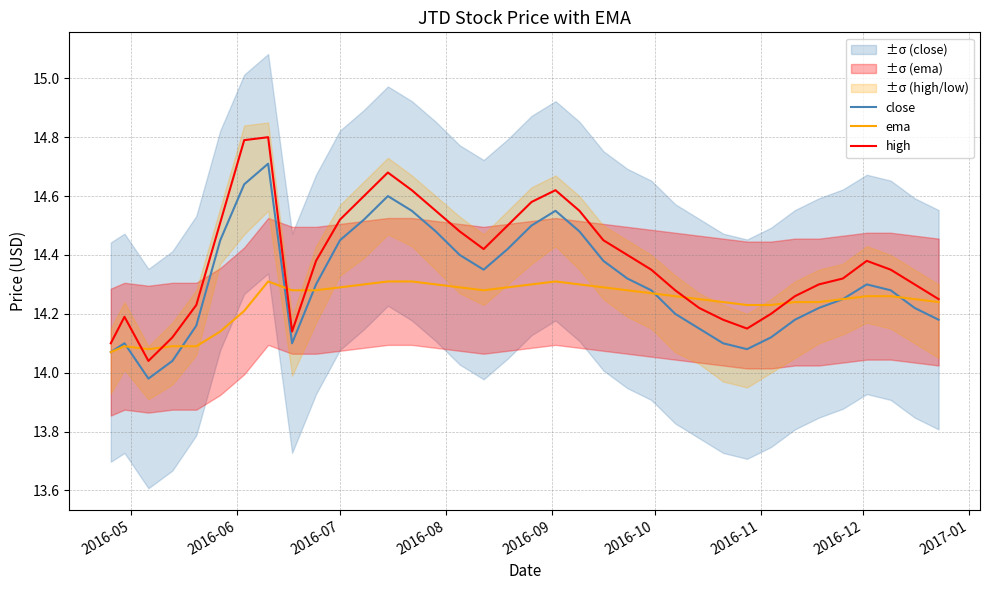

What is the maximum value for high?

14.8